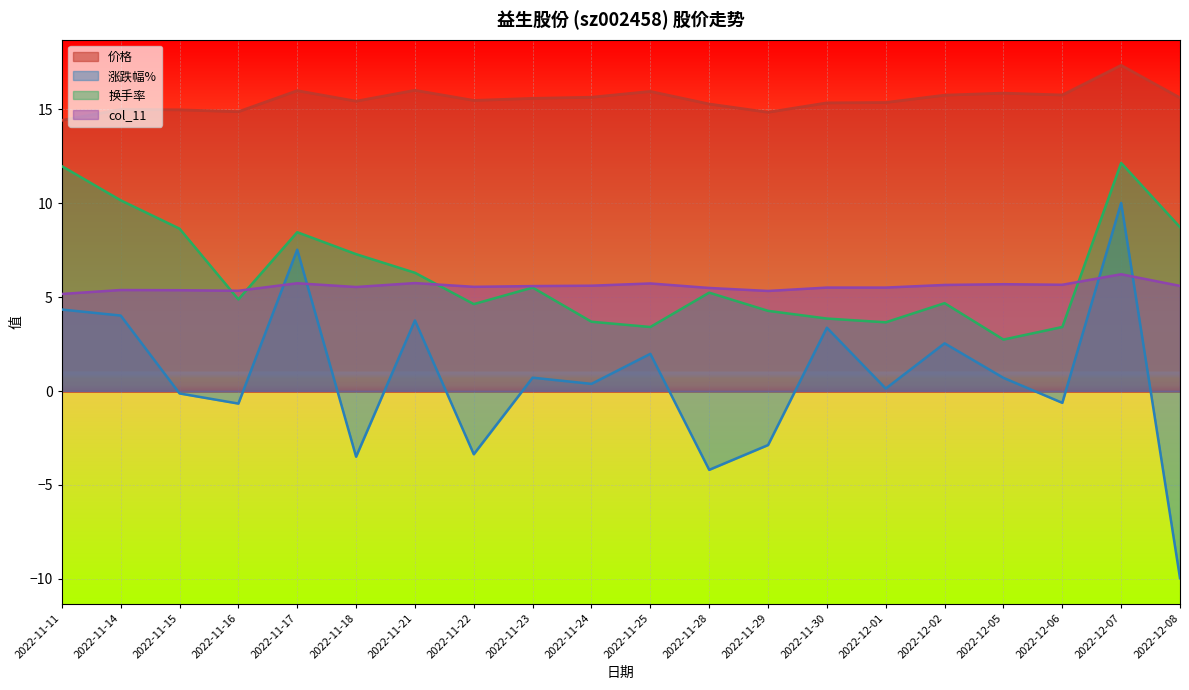

True or false: 换手率 has a value of 12.2 at 2022-12-07.

True